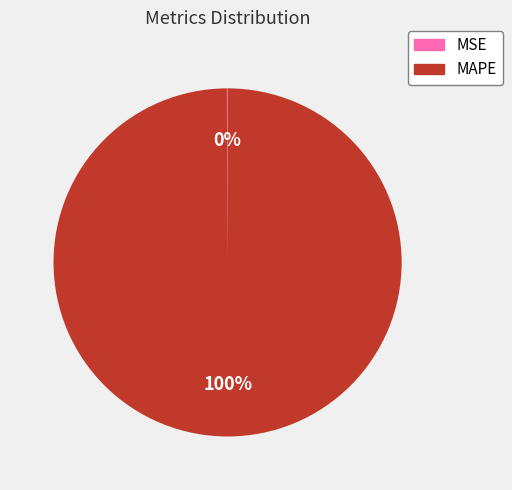

The MAPE slice represents 86% of the pie. True or false?

False